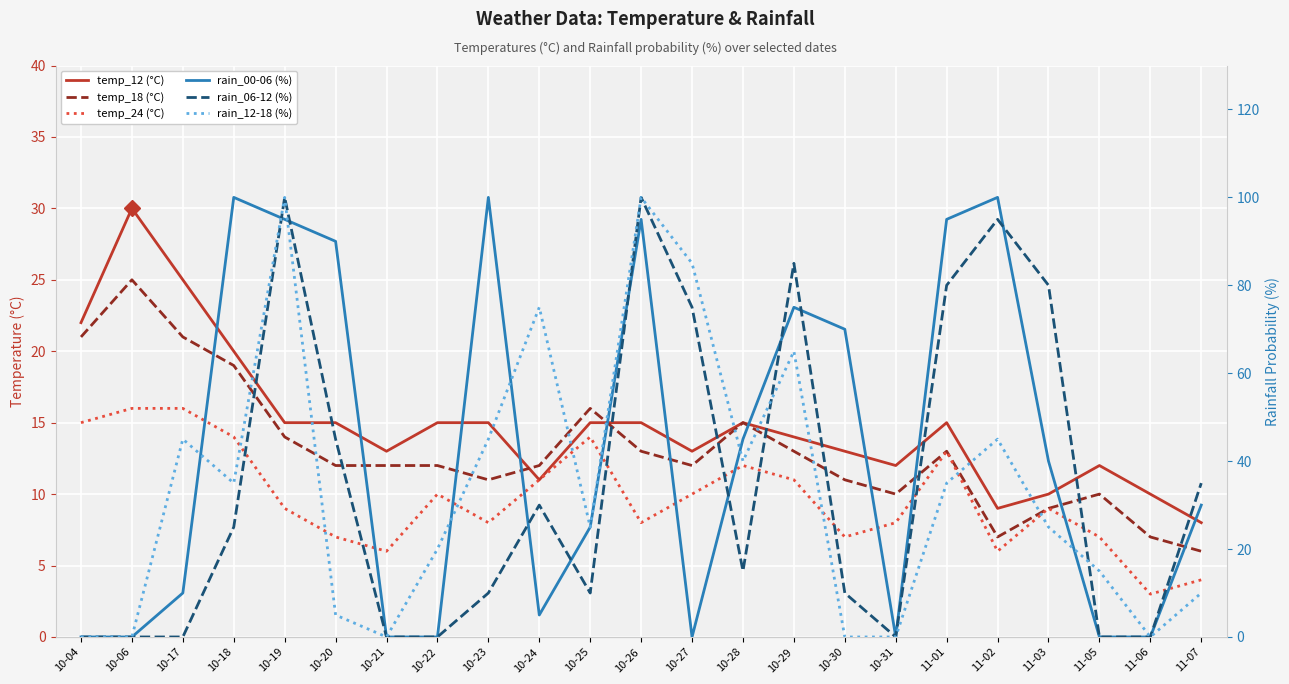

Between 10-23 and 10-31, which series saw the biggest shift?

rain_00-06 (%)